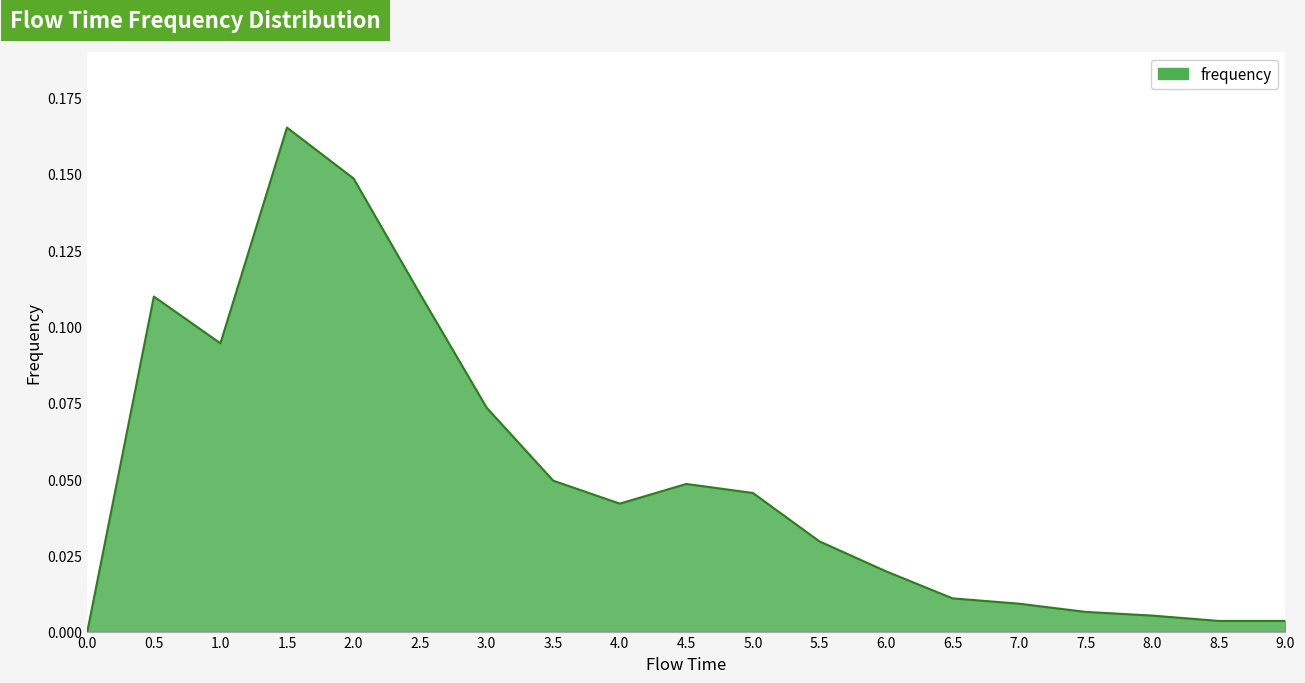

What position from the left is 0.0?

1